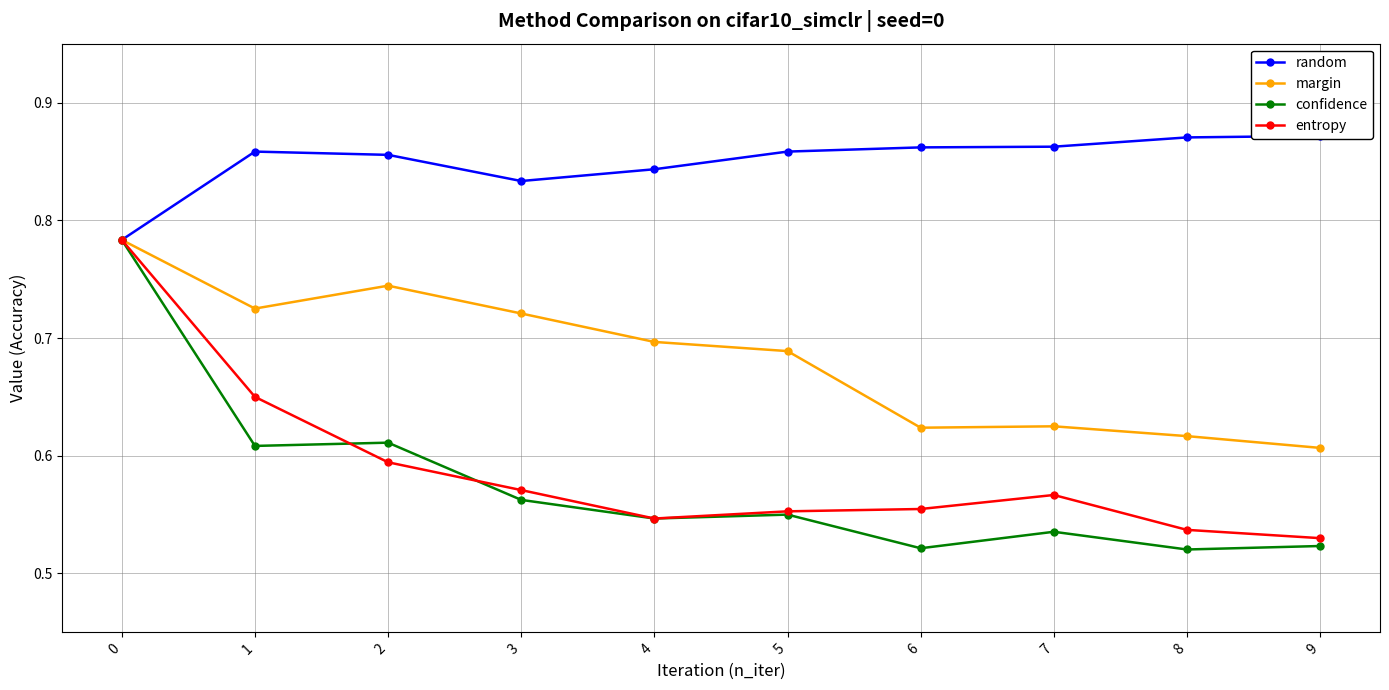

What is the smallest value displayed?

0.5